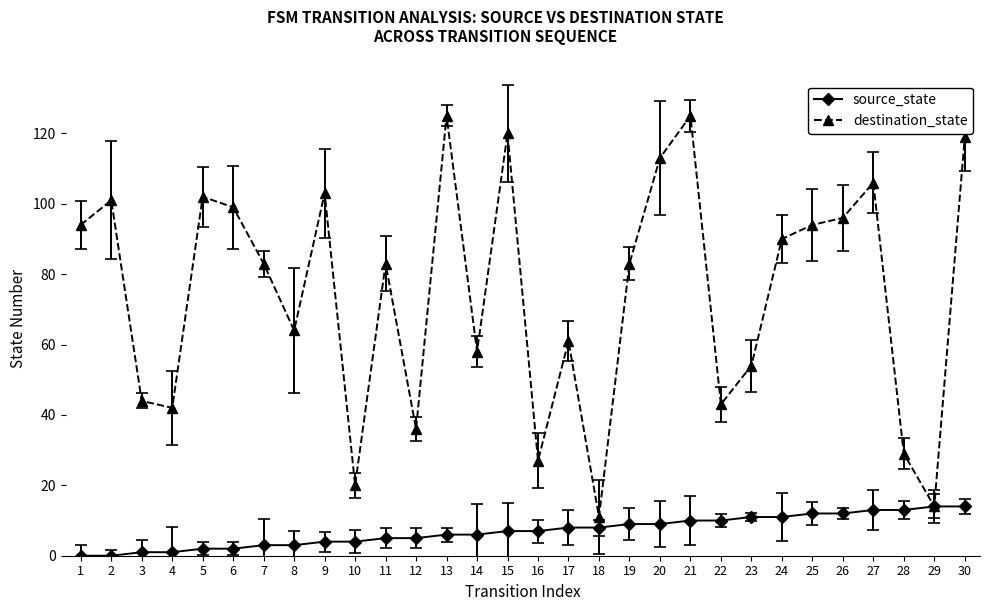

Reading left to right, list all the values displayed in this chart.

source_state: 0	0	1	1	2	2	3	3	4	4	5	5	6	6	7	7	8	8	9	9	10	10	11	11	12	12	13	13	14	14
destination_state: 94	101	44	42	102	99	83	64	103	20	83	36	125	58	120	27	61	11	83	113	125	43	54	90	94	96	106	29	14	119